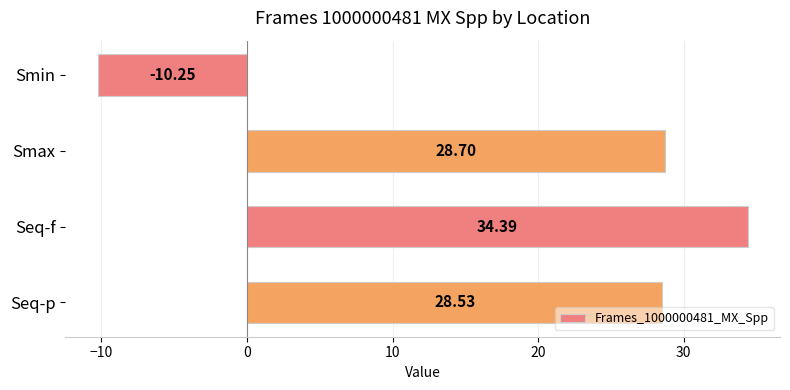

What is the greatest value displayed?

34.4